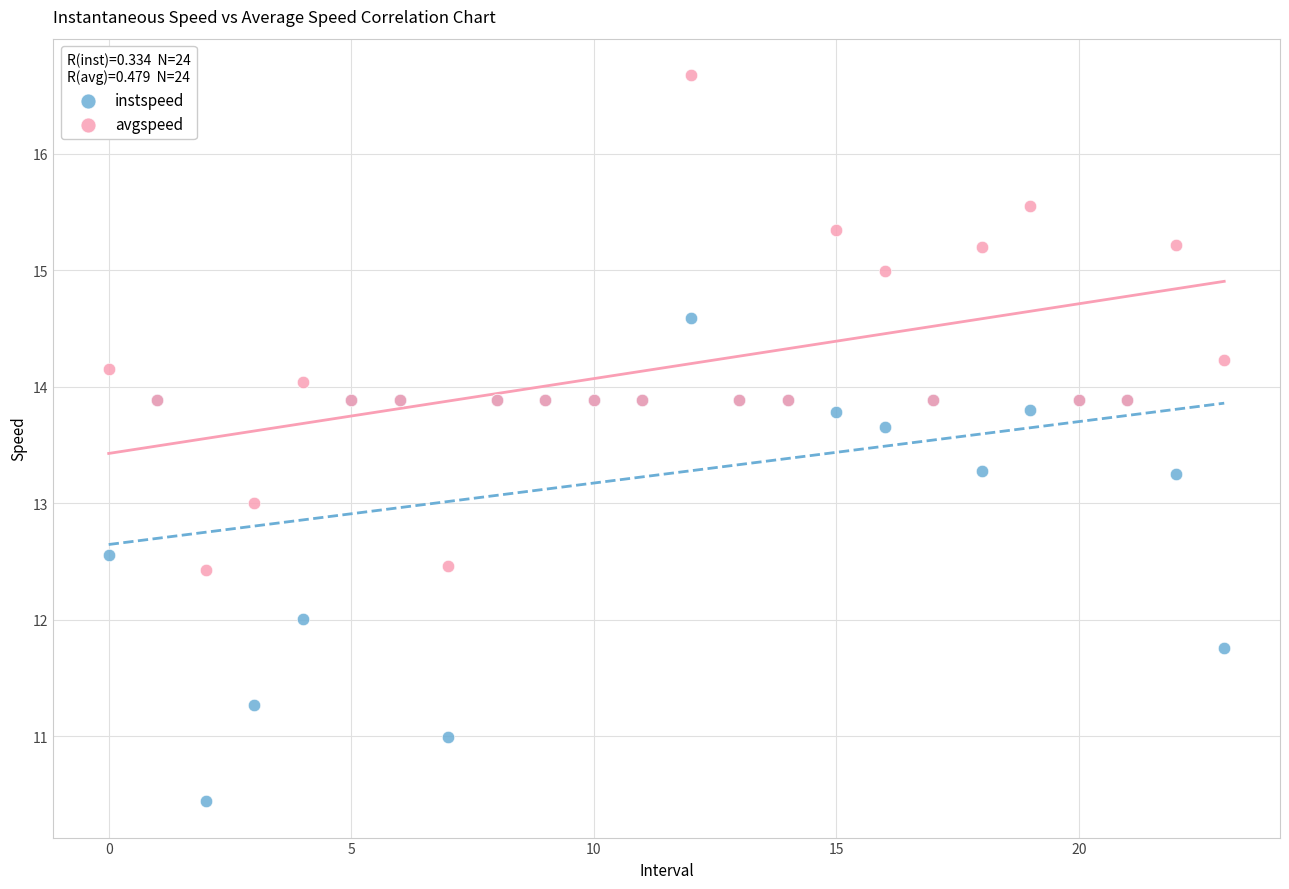

Which series reaches the maximum Y coordinate?

avgspeed